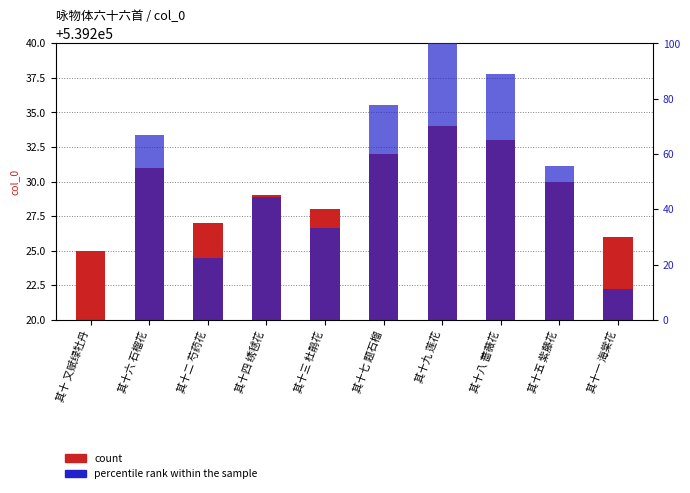

What position from the left is 其十 又赋绿牡丹?

1